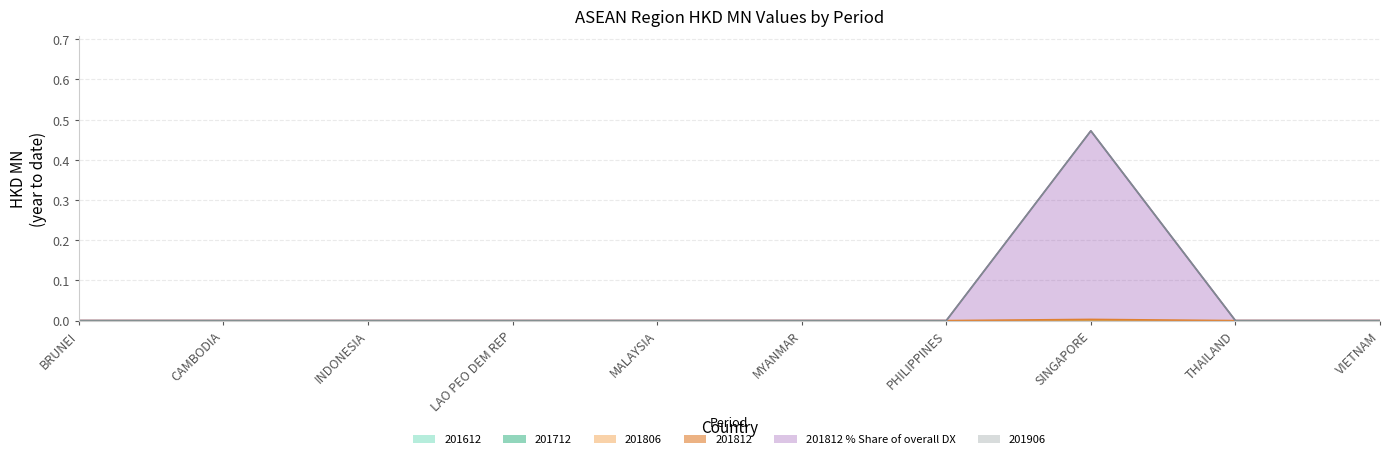

Which category has the highest value in the 201806 series?

BRUNEI